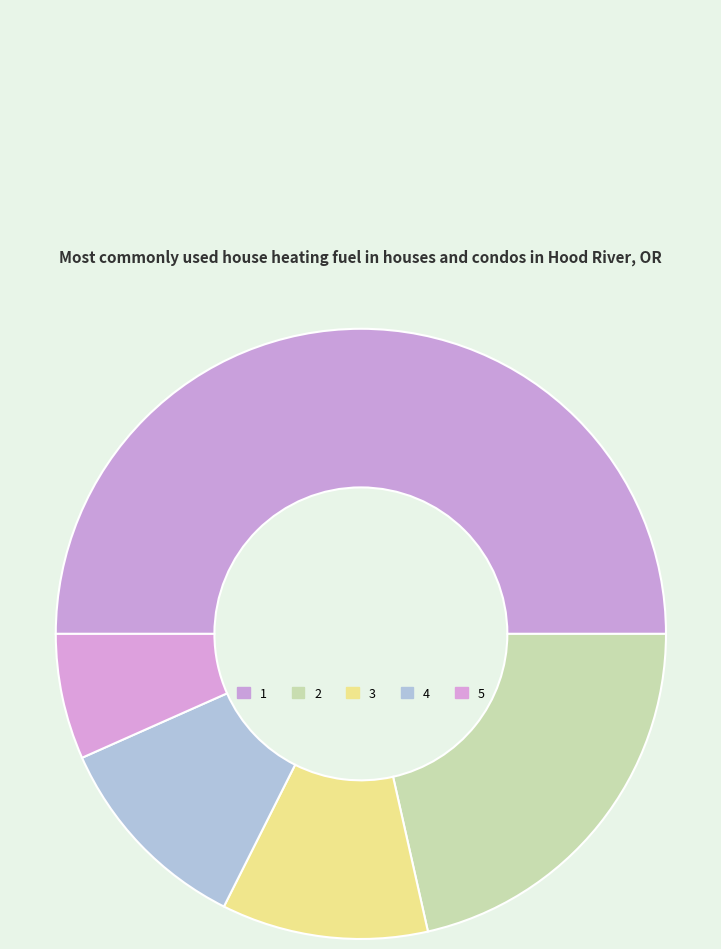

What is the largest slice in the pie chart?

1